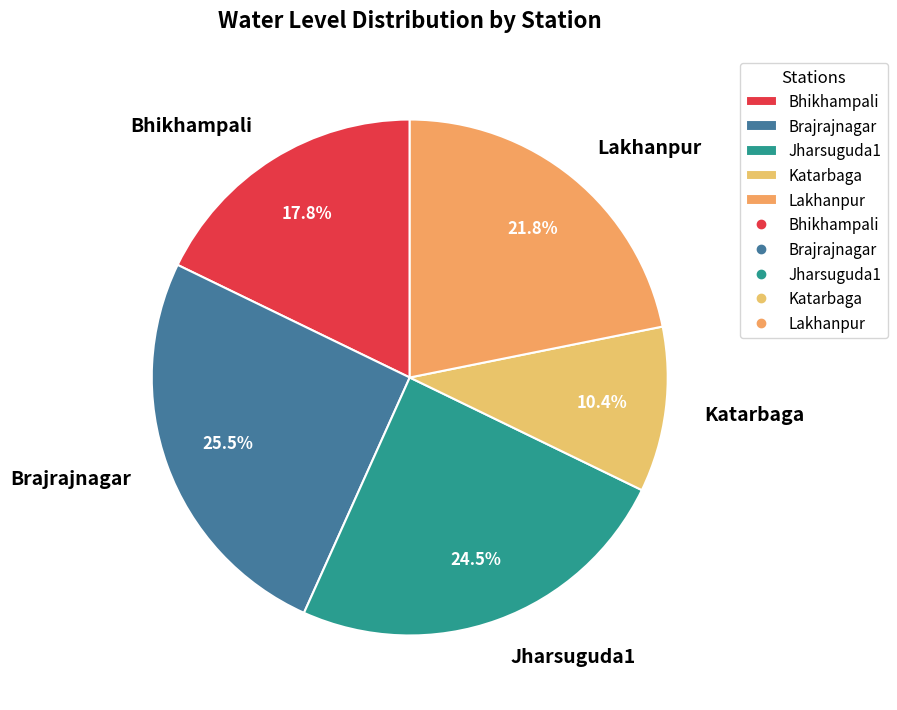

How many slices are in this pie chart?

5